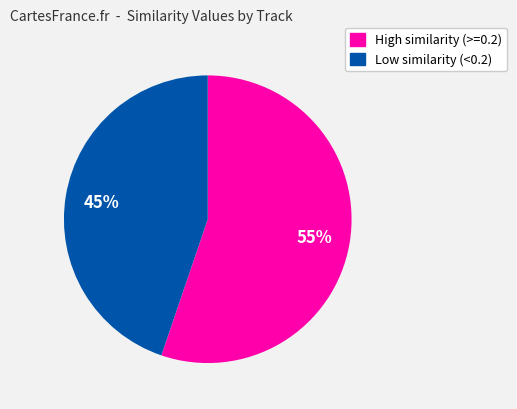

Is there any slice that represents more than half of the pie?

Yes